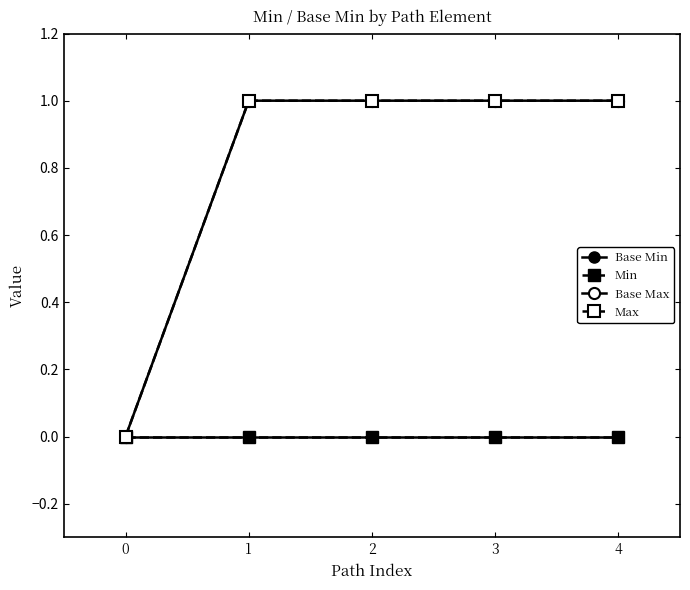

Is this an area chart (filled region under the line)?

No